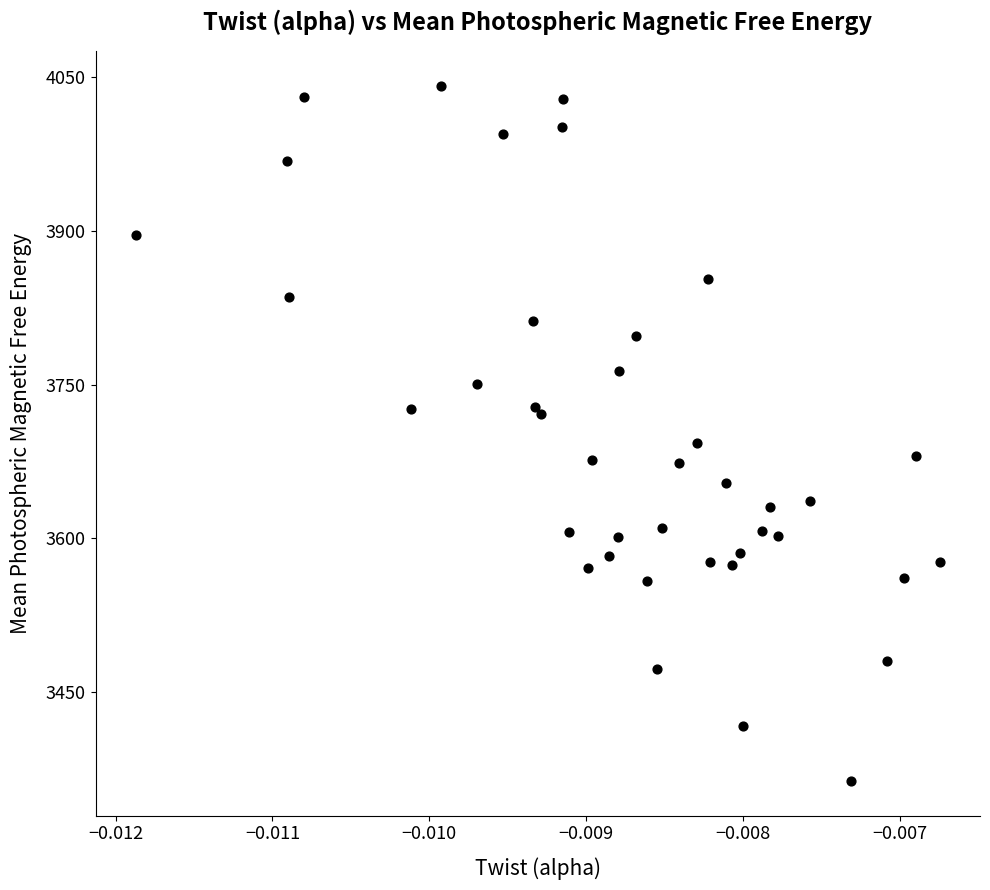

What Y value in the scatter plot is closest to 3702?

3692.9